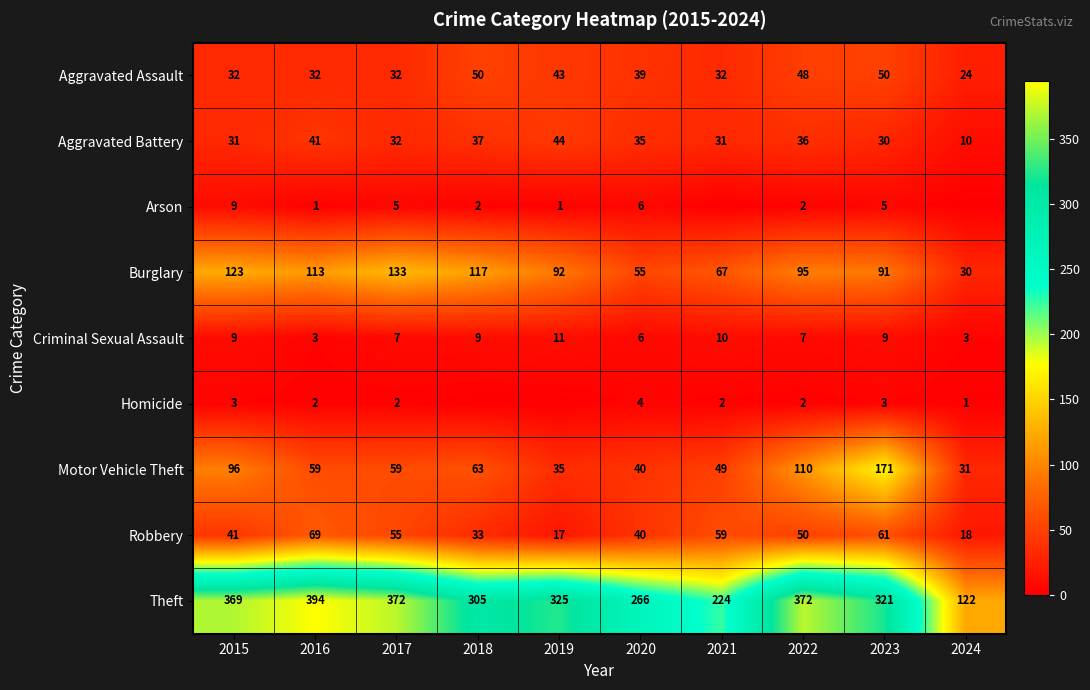

What is the total value across all series at 2022?

722